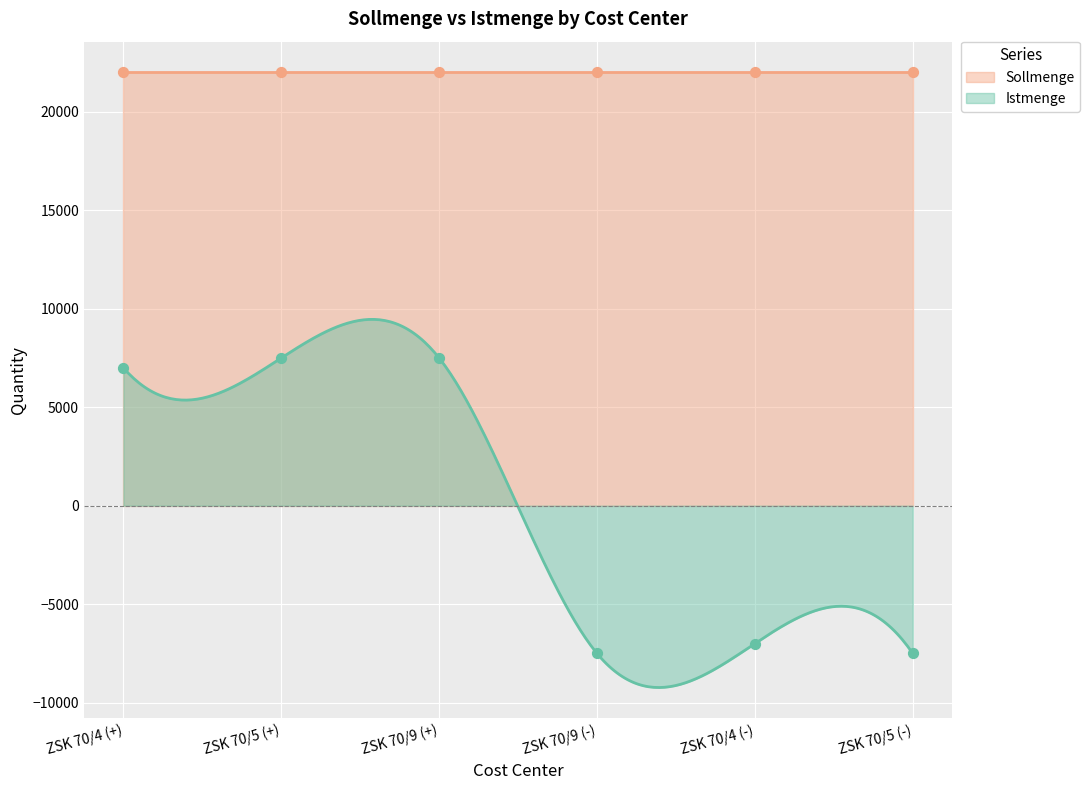

Approximately how many times larger is the value at ZSK 70/4 (+) compared to ZSK 70/9 (+)?

0.9